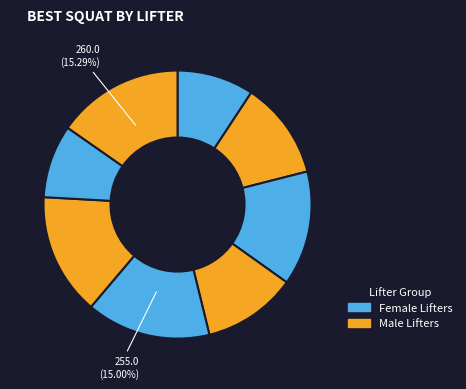

How many segments does this pie chart have?

8